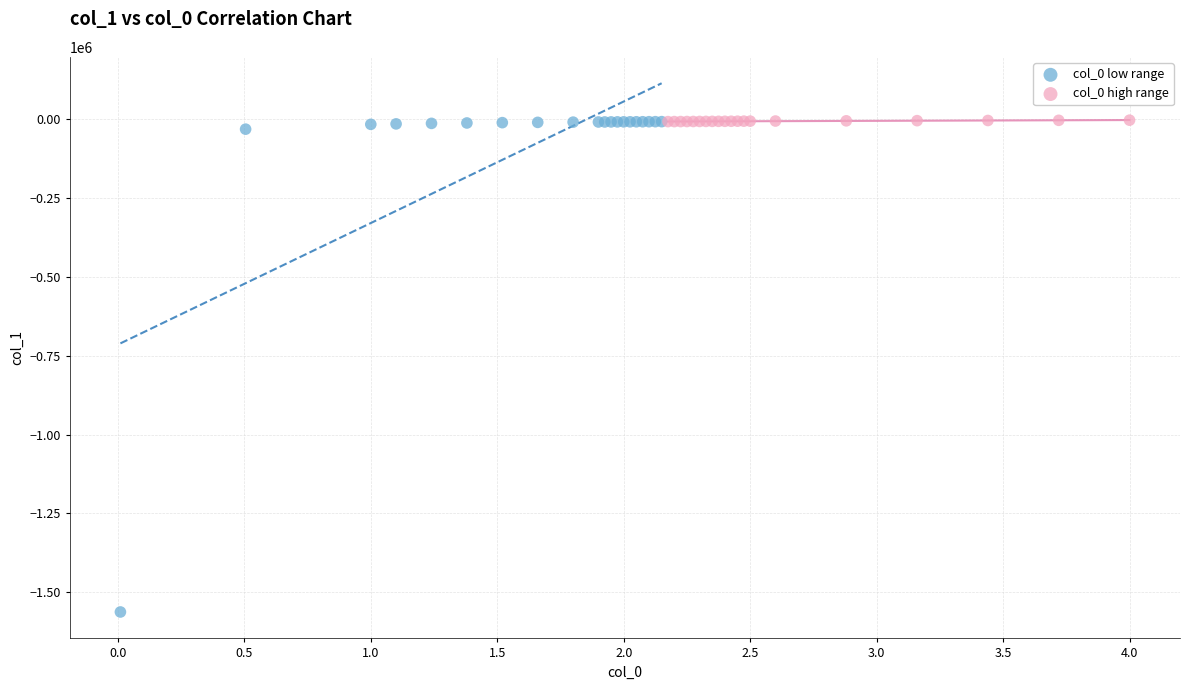

Which series reaches the minimum Y coordinate?

col_0 low range